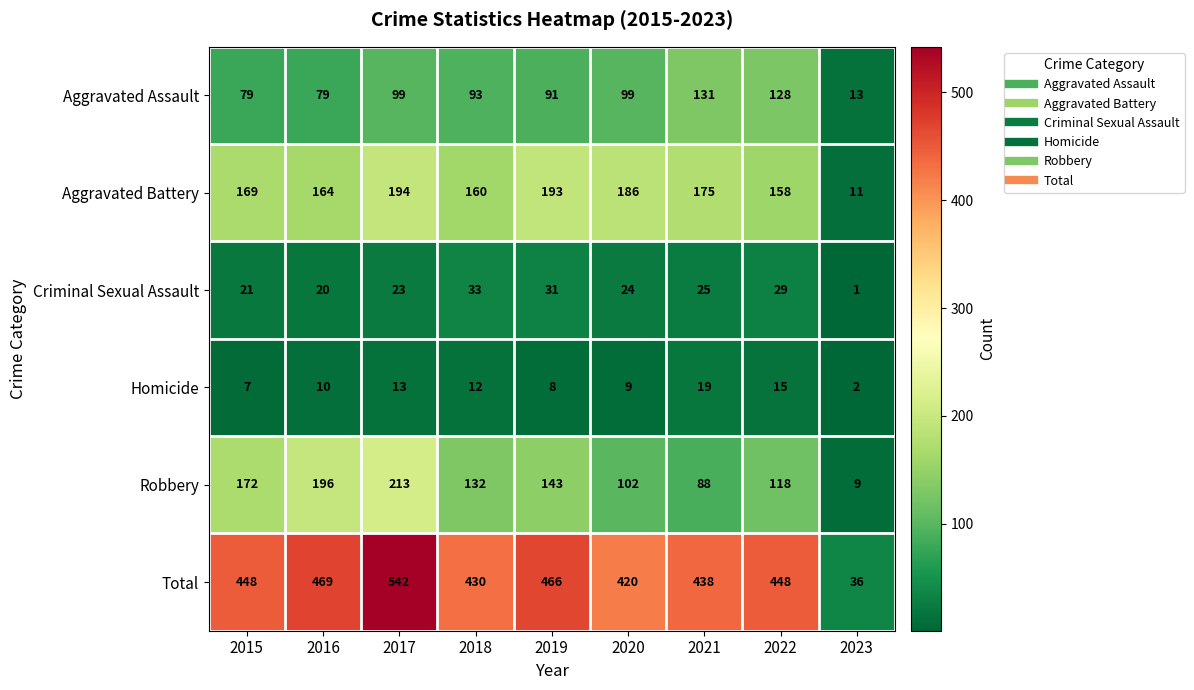

Which series changed the most between 2017 and 2019?

Total